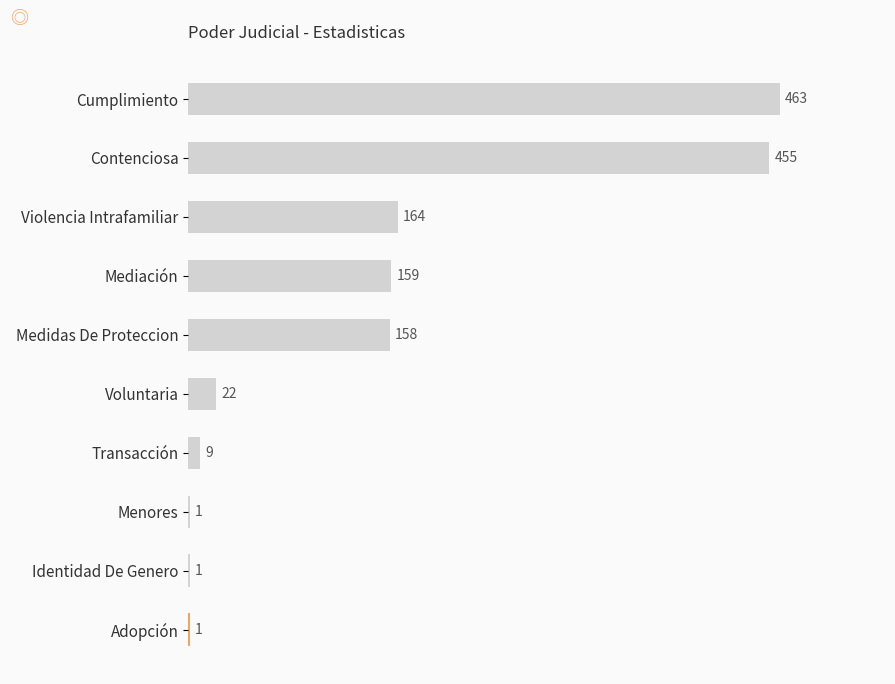

What is the sum of all values?

1433